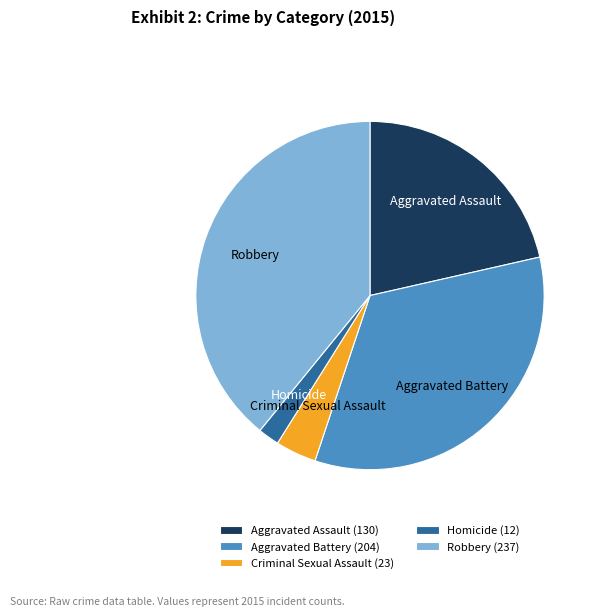

True or false: Aggravated Battery accounts for 43% of the total.

False